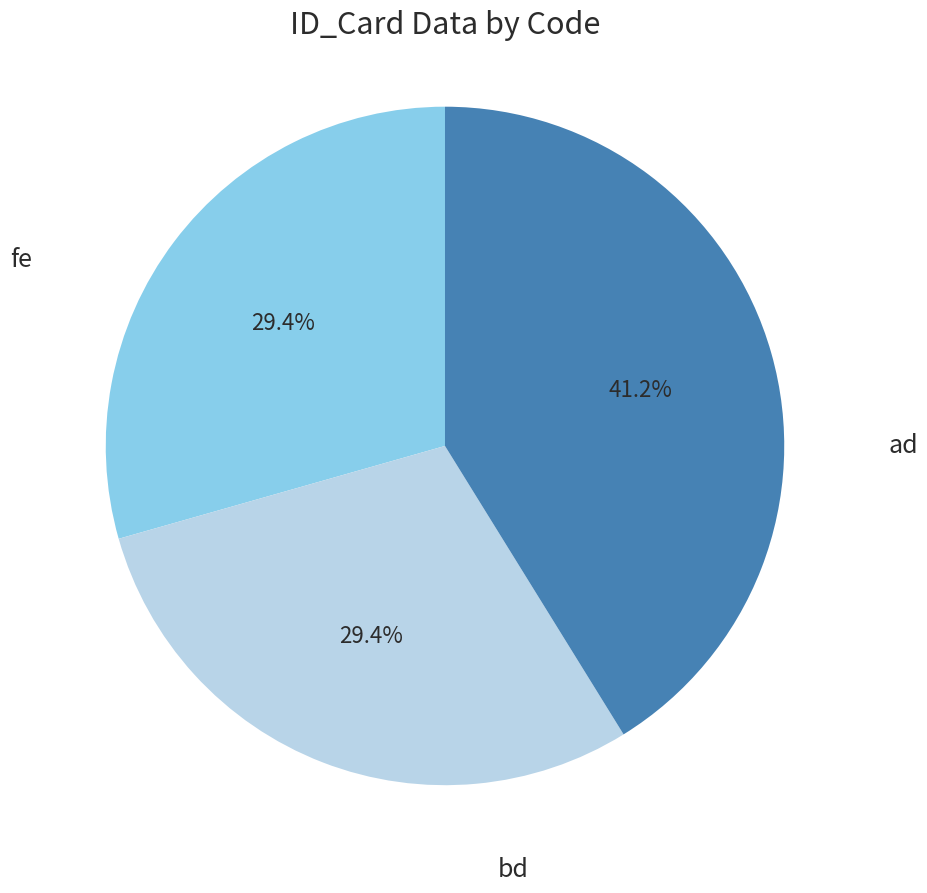

Does any single category account for the majority?

No